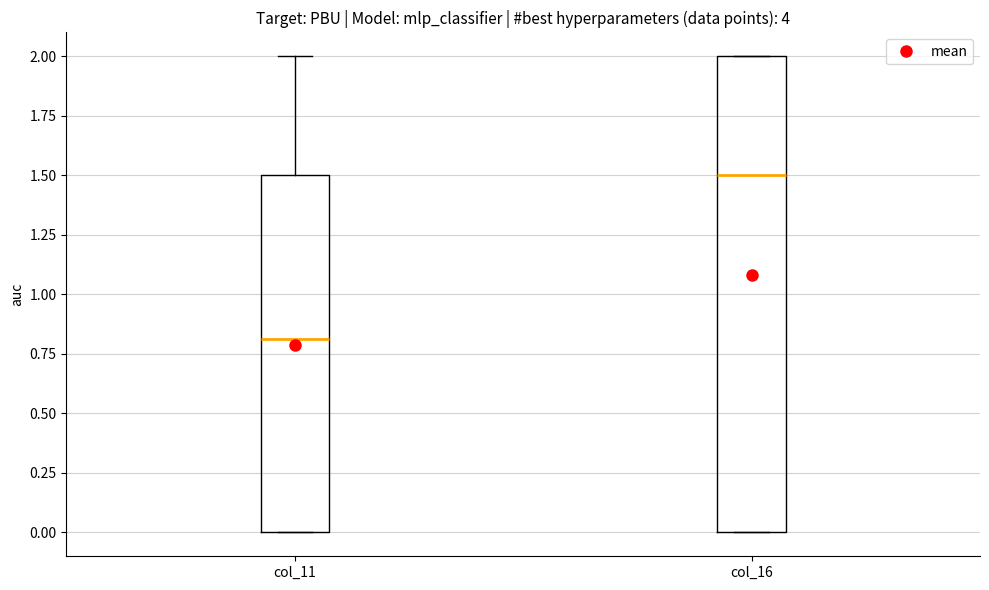

Where does the median line of the box for col_11 sit on the y-axis? The values are not printed on the chart, so give them approximately, as read against the axis.

0.8